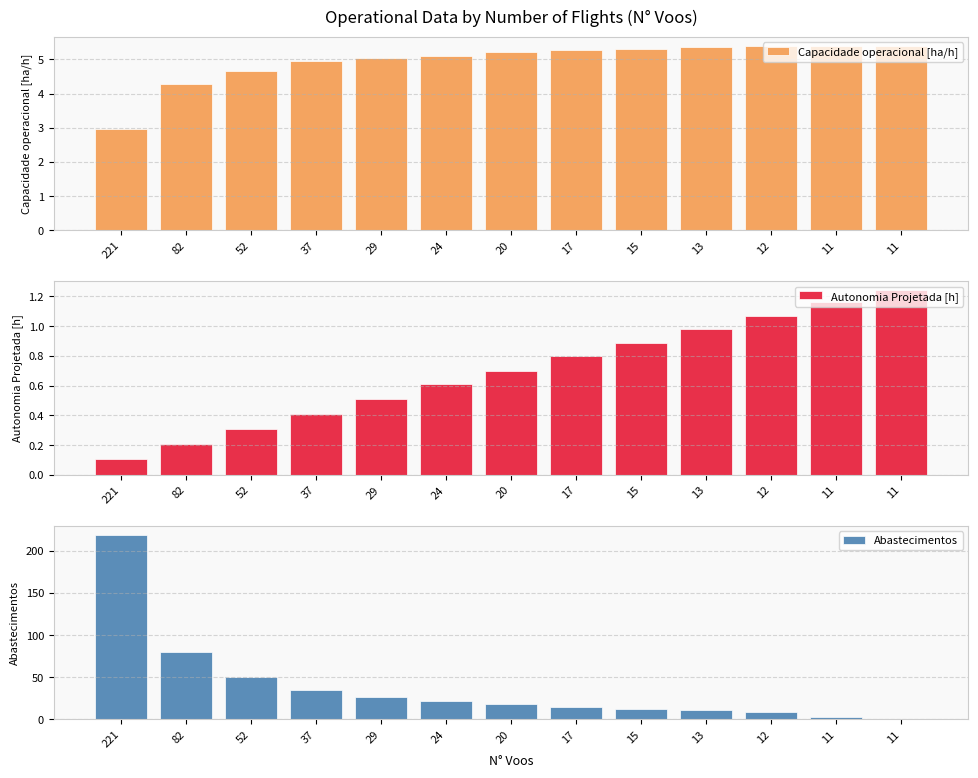

Rank the series by their maximum value, from highest to lowest.

Abastecimentos, Capacidade operacional [ha/h], Autonomia Projetada [h]